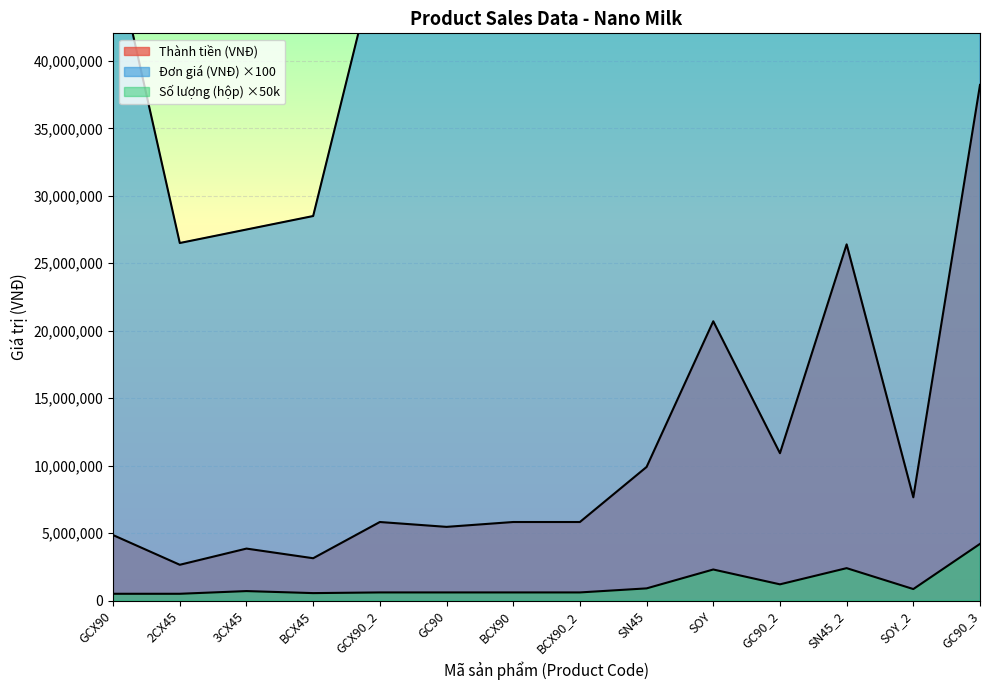

Is it true that Số lượng (hộp) equals 700000 at 3CX45?

True